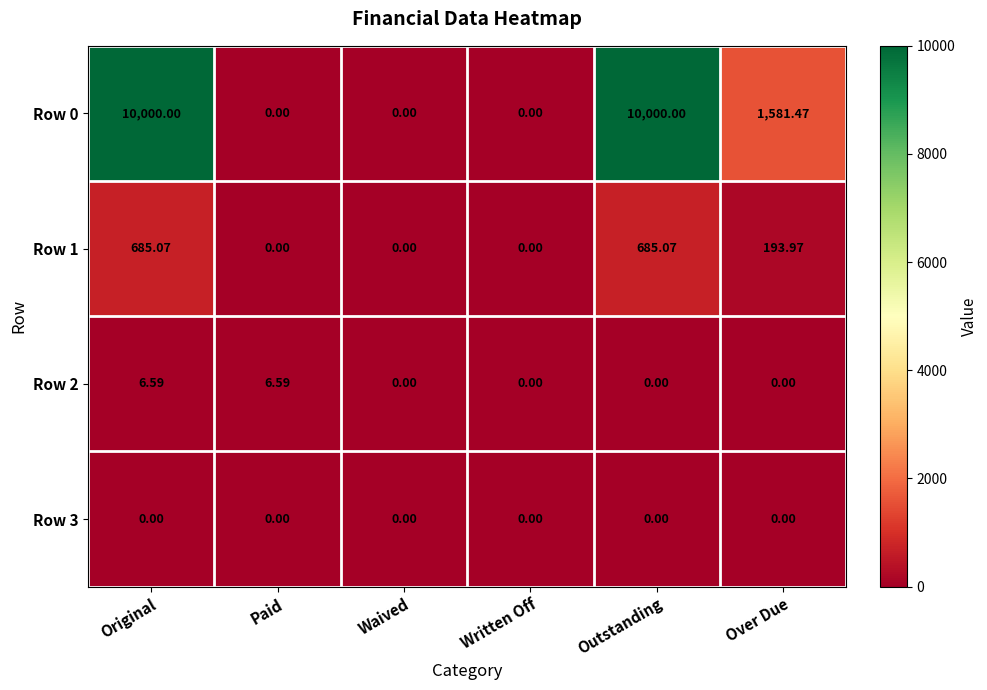

At how many categories does at least one series exceed 467?

3